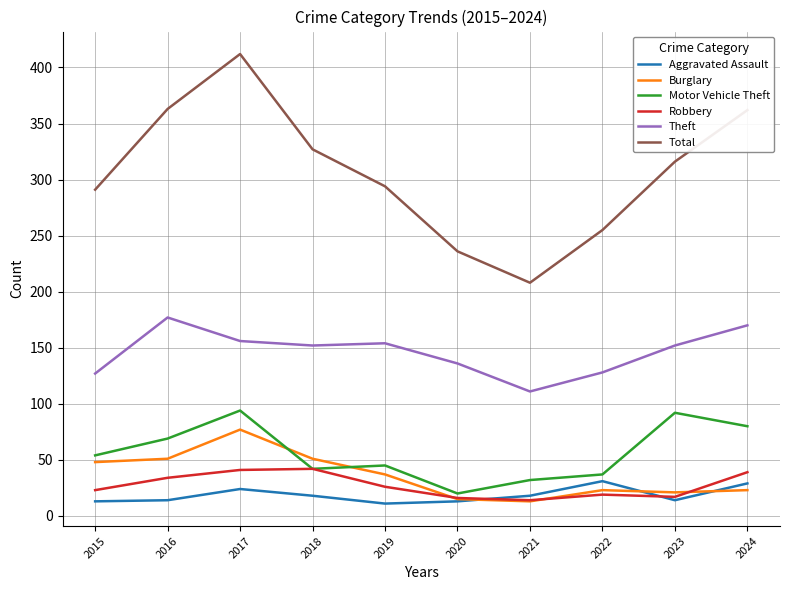

What is the difference between the Robbery values at 2021 and 2023?

3